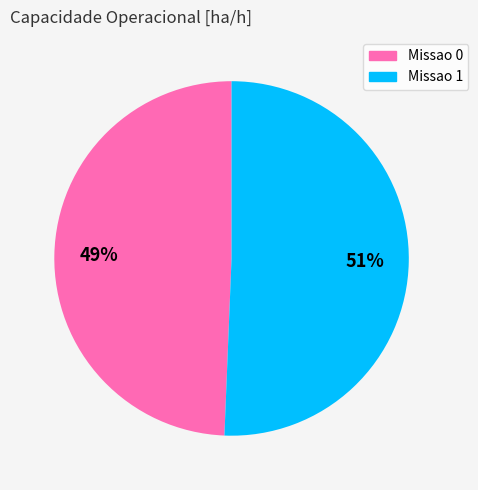

Which category has the biggest portion of the pie?

Missao 1